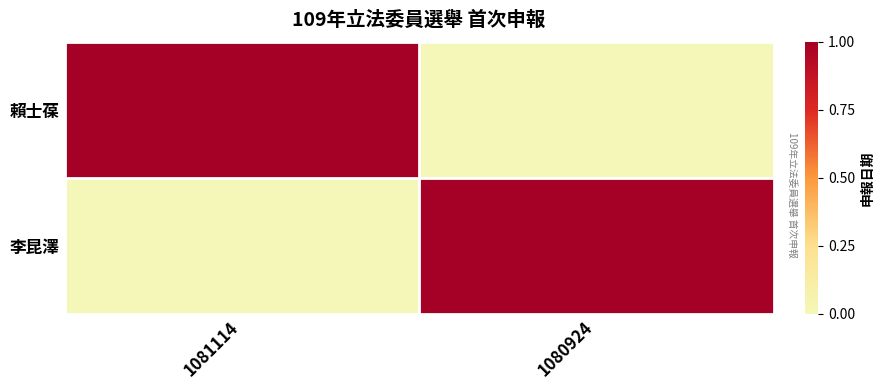

Rank the series at 1081114 from highest to lowest value.

賴士葆, 李昆澤